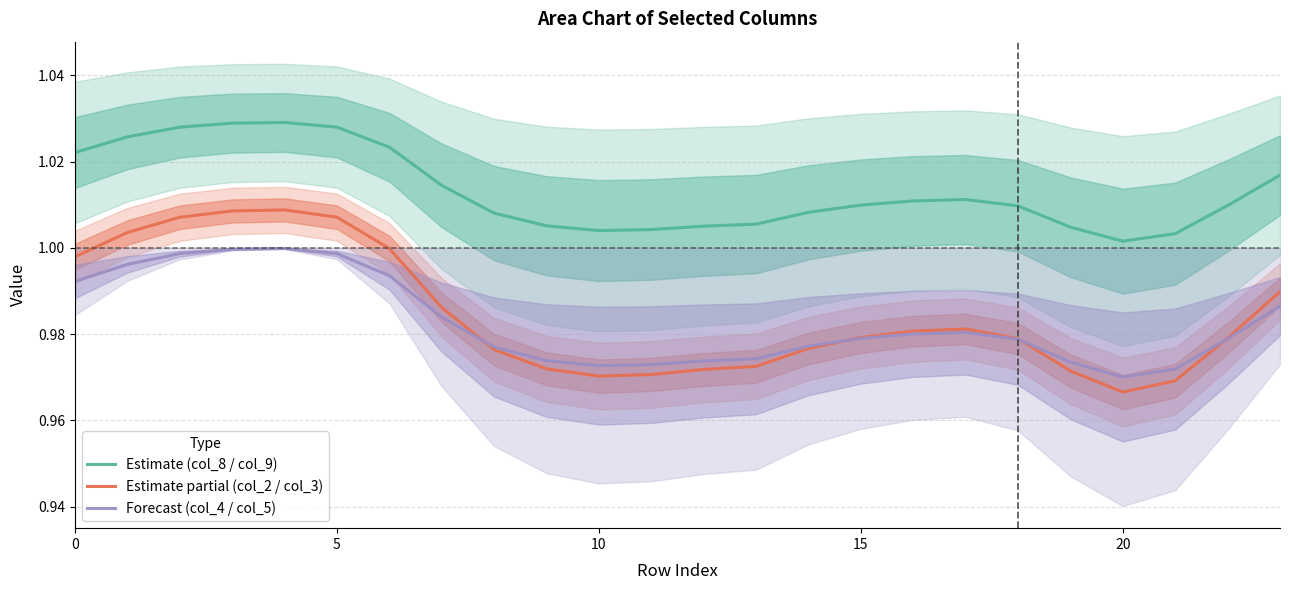

How many lines are shown in the chart?

3